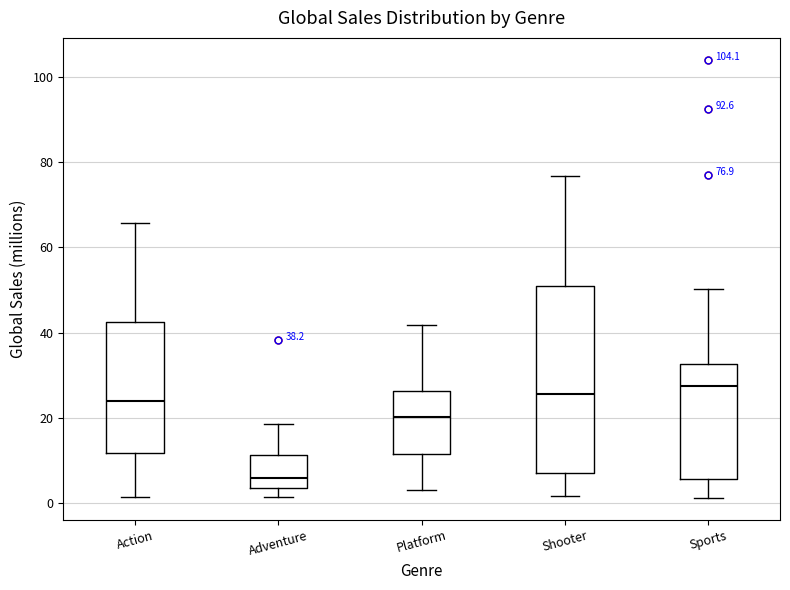

Which box has the lowest median line?

Adventure